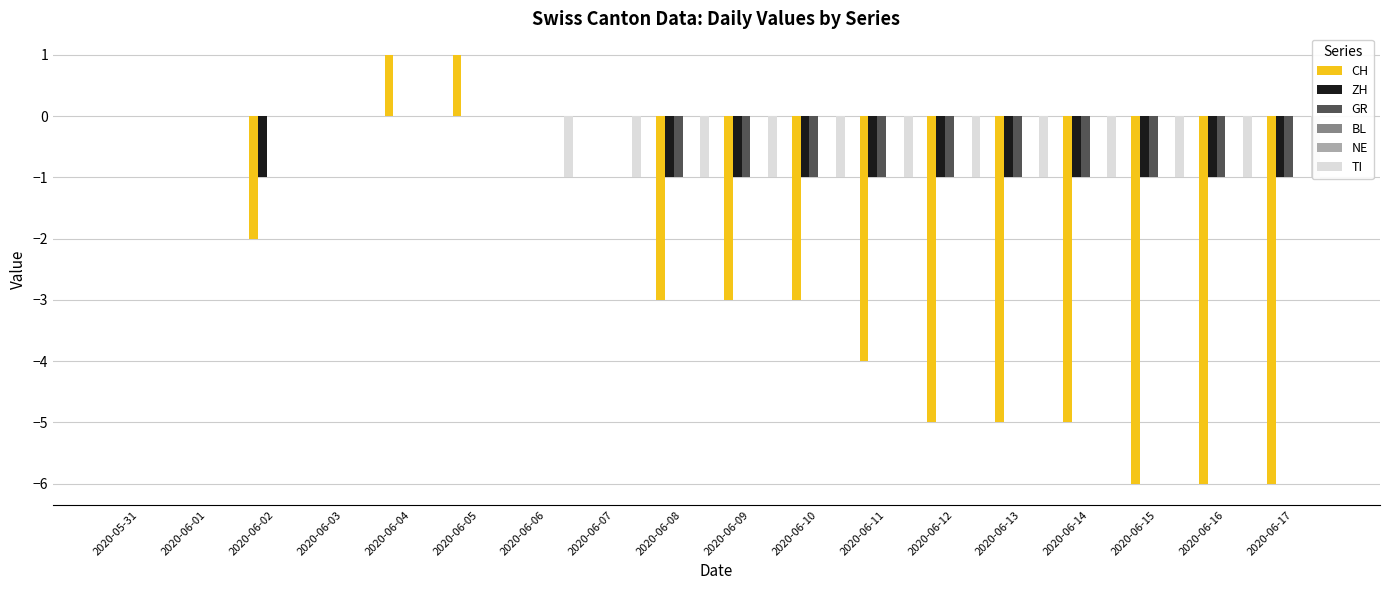

Between 2020-06-06 and 2020-06-02, which is larger?

2020-06-06